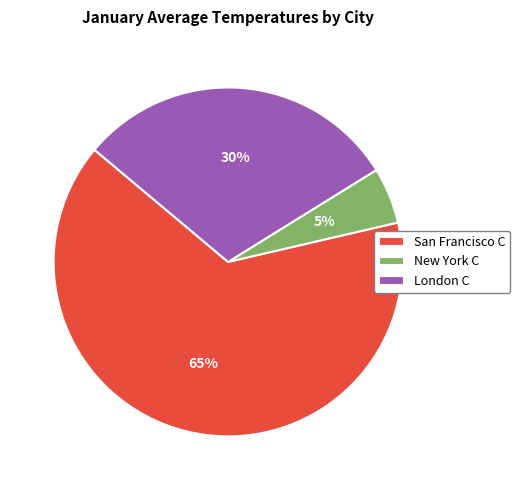

True or false: San Francisco C accounts for 51% of the total.

False